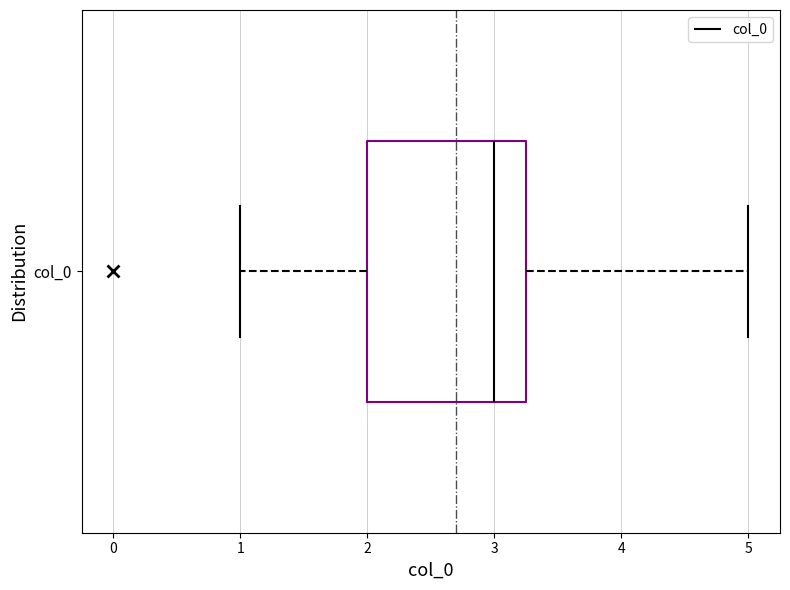

Where is the right edge of the box for col_0 on the x-axis? The values are not printed on the chart, so give them approximately, as read against the axis.

3.3